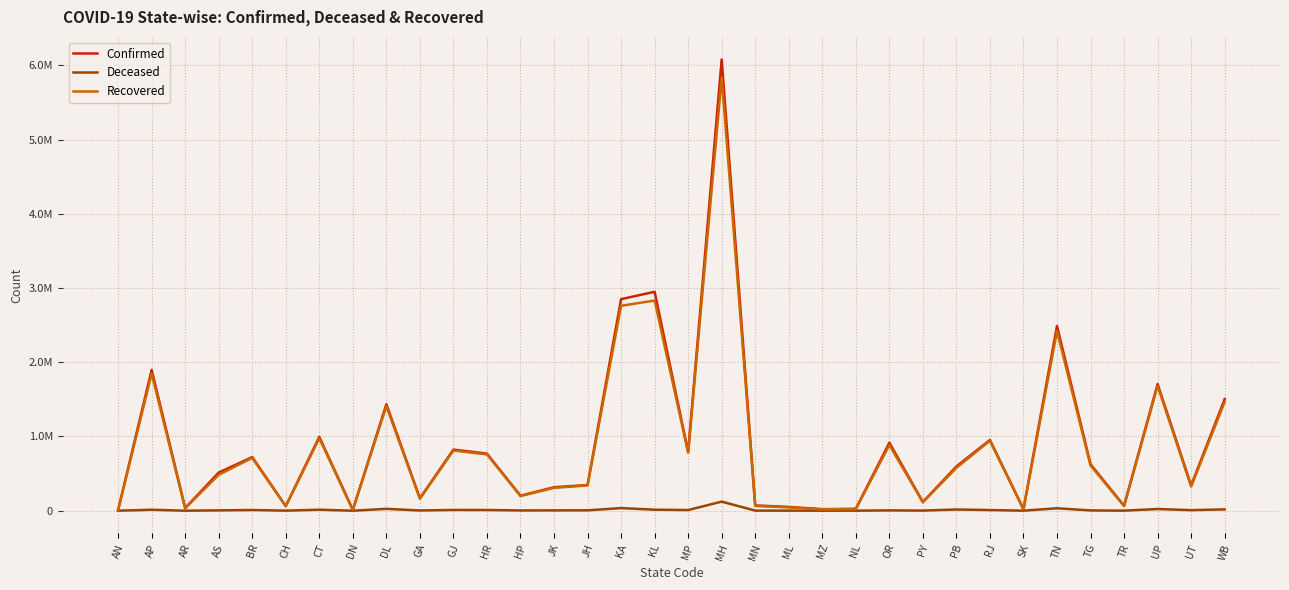

What are all the series names shown in the legend?

Confirmed, Deceased, Recovered